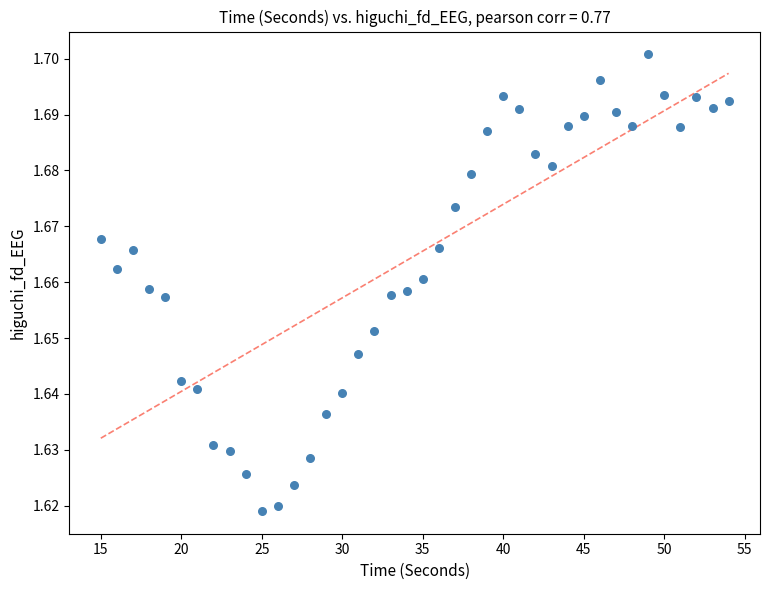

What is the range of X values (max minus min)?

39.0